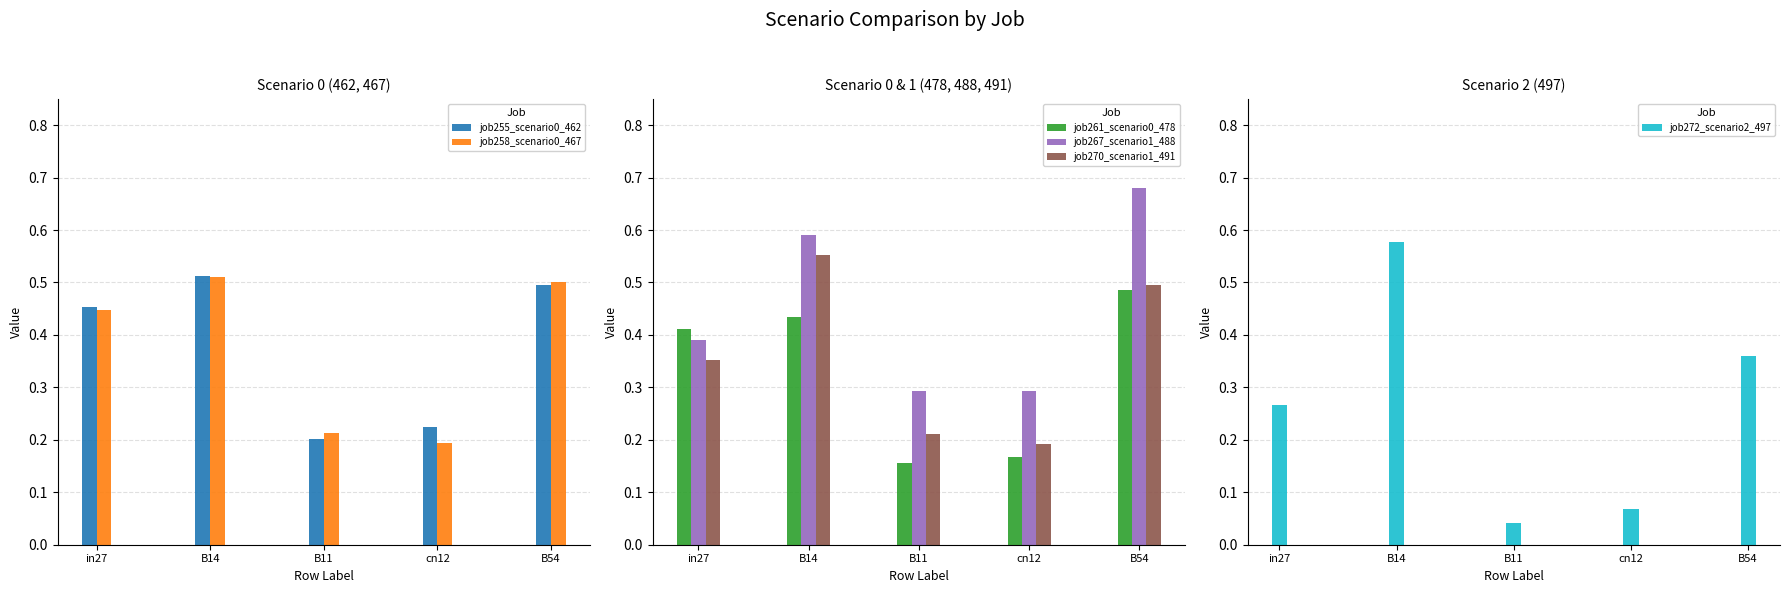

Between in27 and B14, which series saw the biggest shift?

job272_scenario2_497